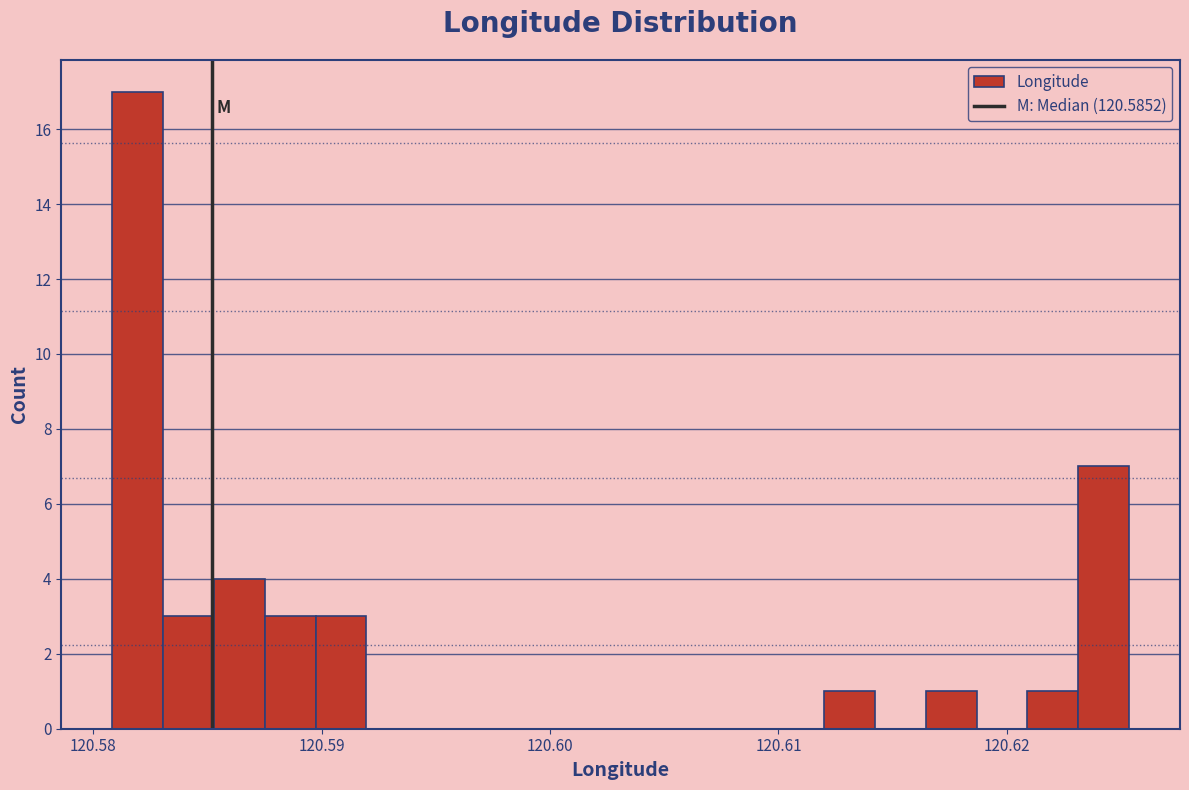

Around what value on the x-axis is the tallest bar? Give the approximate position of its centre, as read against the axis.

120.582